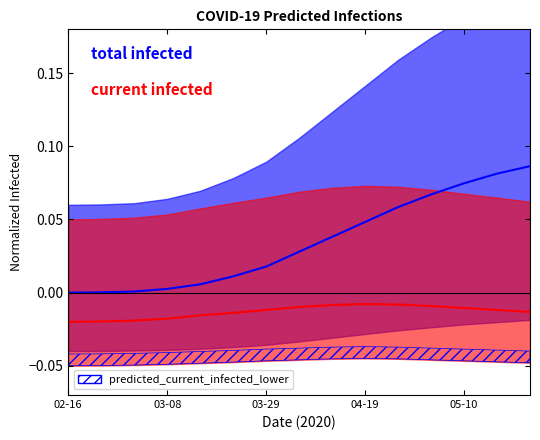

How many distinct data groups are displayed?

2